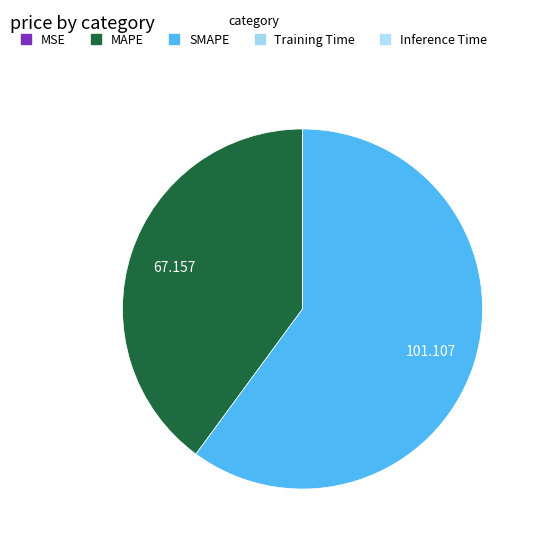

To the nearest percent, what is the difference between the SMAPE and Training Time slice percentages?

60%